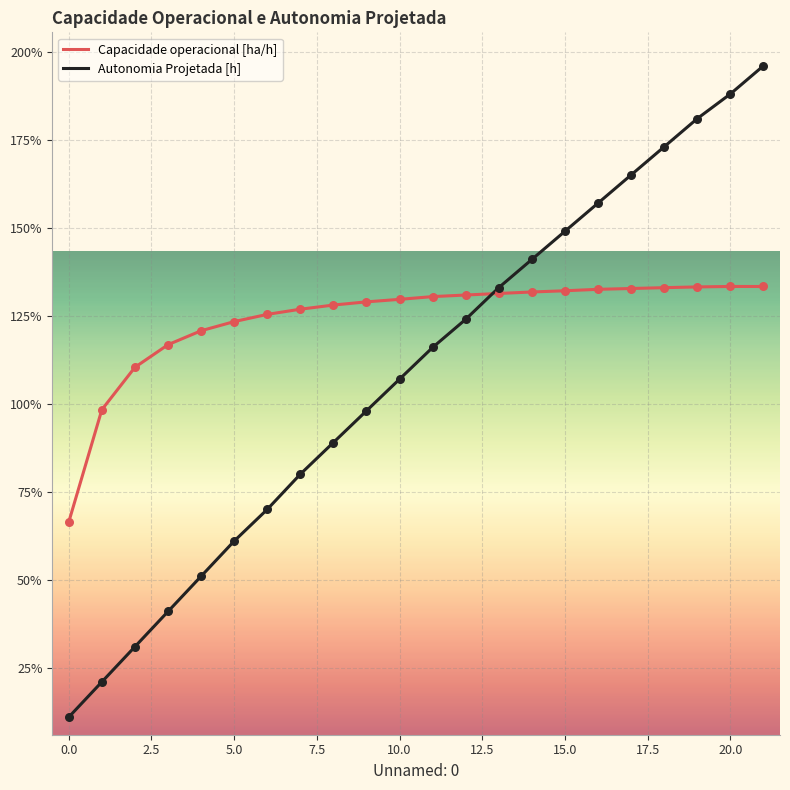

What are all the series names shown in the legend?

Capacidade operacional [ha/h], Autonomia Projetada [h]